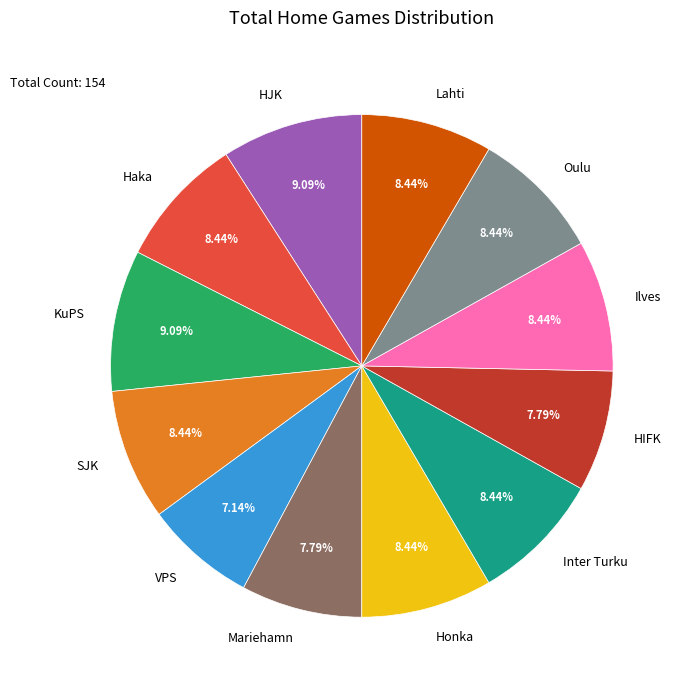

Which has a higher value, VPS or Lahti?

Lahti